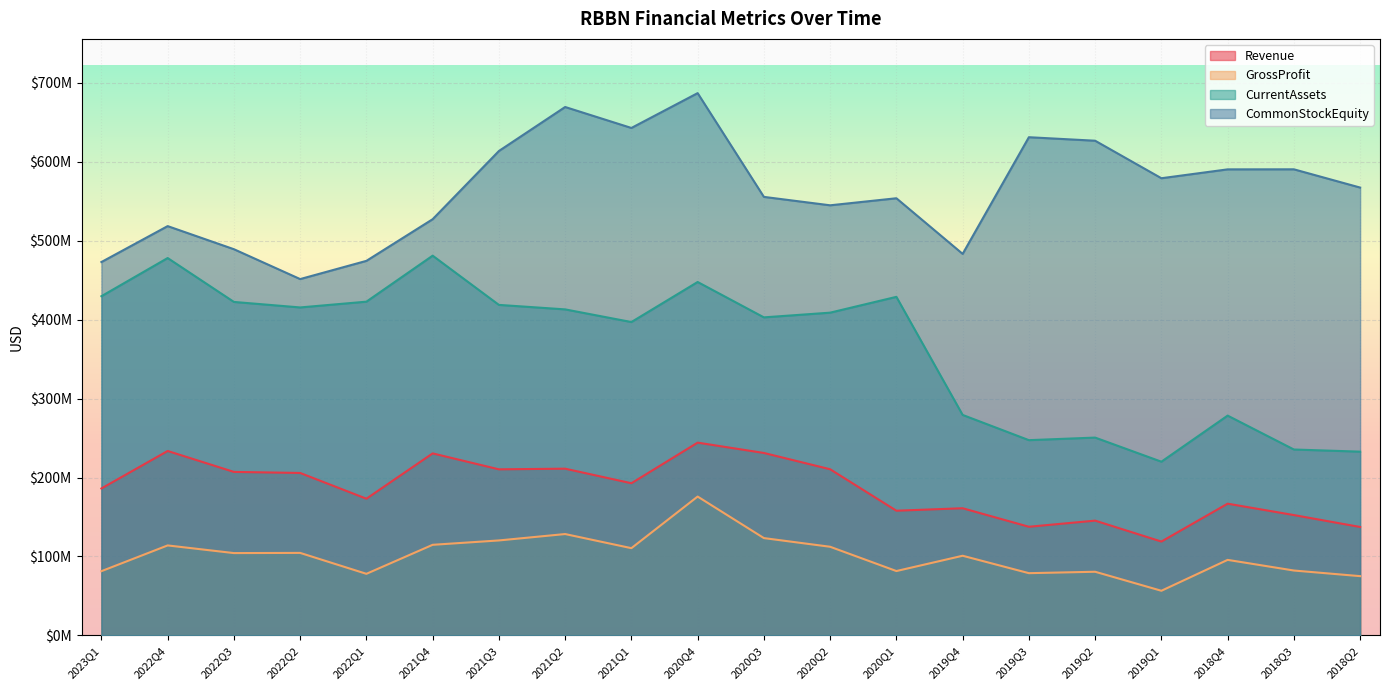

Reading right to left, list all the values displayed in this chart.

Revenue: 2018Q2=137361000	2018Q3=152468000	2018Q4=166896000	2019Q1=118928000	2019Q2=145421000	2019Q3=137653000	2019Q4=161109000	2020Q1=157982000	2020Q2=210493000	2020Q3=231118000	2020Q4=244202000	2021Q1=192772000	2021Q2=211210000	2021Q3=210398000	2021Q4=230577000	2022Q1=173198000	2022Q2=205796000	2022Q3=207127000	2022Q4=233639000	2023Q1=186159000
GrossProfit: 2018Q2=75111000	2018Q3=82234000	2018Q4=95714000	2019Q1=56589000	2019Q2=80673000	2019Q3=78877000	2019Q4=100945000	2020Q1=81570000	2020Q2=112317000	2020Q3=123311000	2020Q4=175909000	2021Q1=110547000	2021Q2=128427000	2021Q3=120328000	2021Q4=114793000	2022Q1=78055000	2022Q2=104550000	2022Q3=104318000	2022Q4=114013000	2023Q1=81402000
CurrentAssets: 2018Q2=232780000	2018Q3=235499000	2018Q4=278435000	2019Q1=220051000	2019Q2=250594000	2019Q3=247344000	2019Q4=279295000	2020Q1=428832000	2020Q2=408813000	2020Q3=402842000	2020Q4=447646000	2021Q1=396922000	2021Q2=412963000	2021Q3=418653000	2021Q4=480990000	2022Q1=422730000	2022Q2=415423000	2022Q3=422399000	2022Q4=477986000	2023Q1=429636000
CommonStockEquity: 2018Q2=567250000	2018Q3=590362000	2018Q4=590298000	2019Q1=579063000	2019Q2=626569000	2019Q3=631015000	2019Q4=483255000	2020Q1=553704000	2020Q2=544777000	2020Q3=555441000	2020Q4=686853000	2021Q1=642733000	2021Q2=669281000	2021Q3=613548000	2021Q4=527166000	2022Q1=474412000	2022Q2=451344000	2022Q3=489169000	2022Q4=518427000	2023Q1=472928000